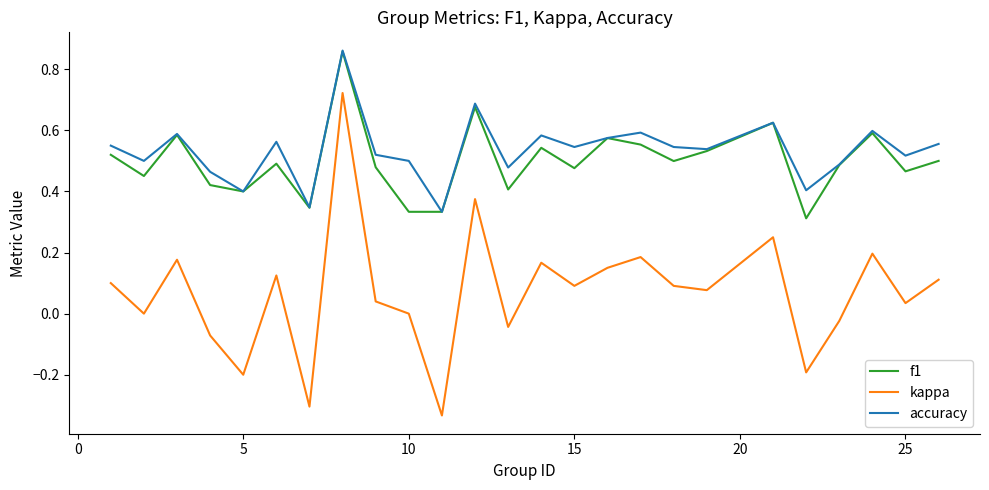

Count the number of categories in the chart.

25